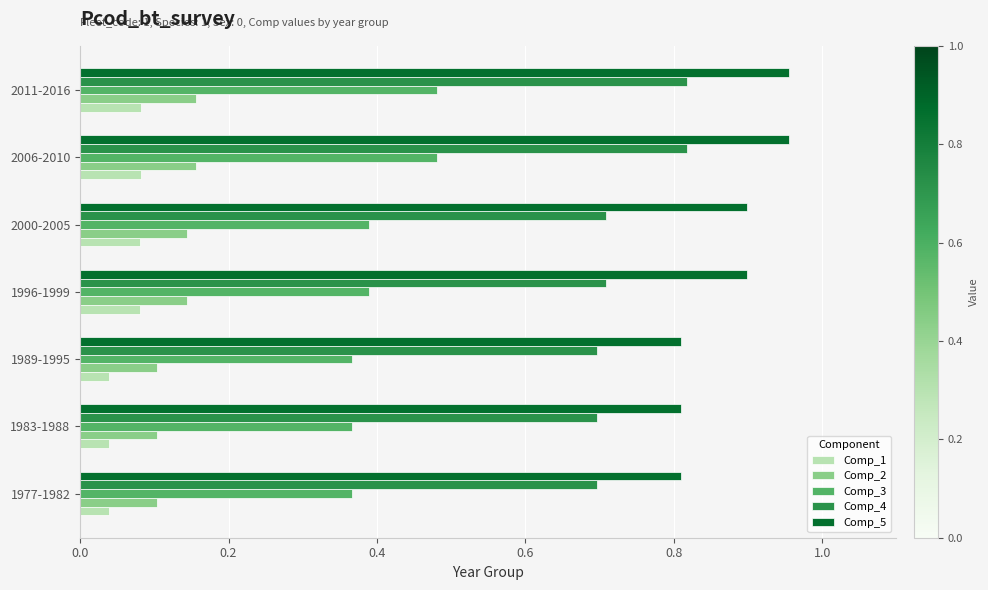

Rank the series by their maximum value, from lowest to highest.

Comp_1, Comp_2, Comp_3, Comp_4, Comp_5